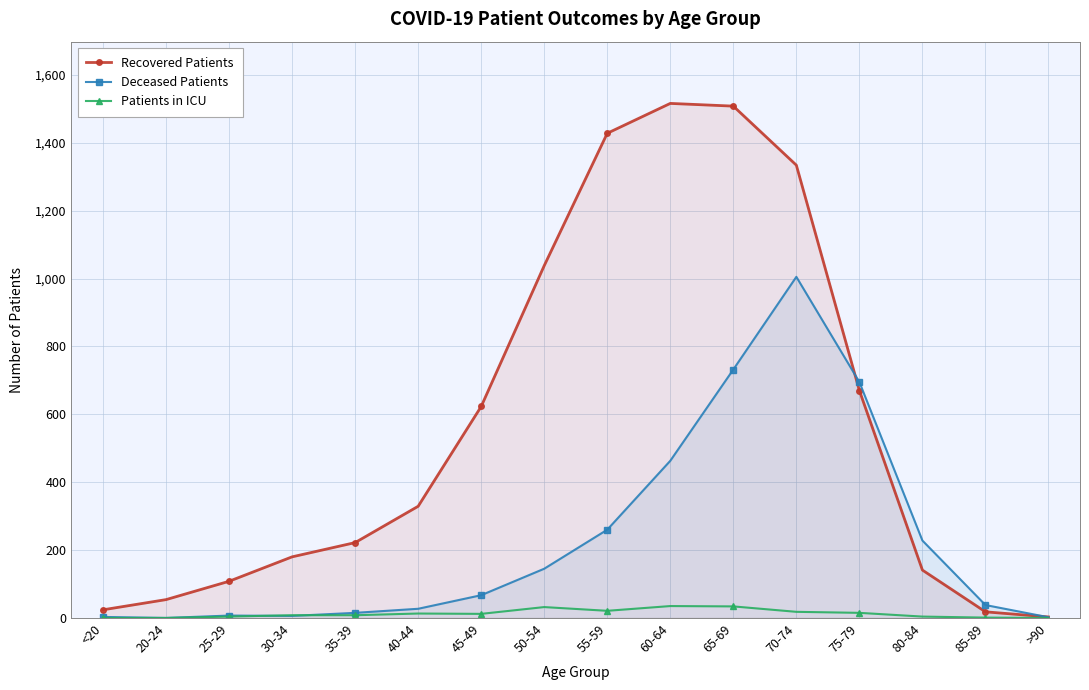

What is the average value of the Deceased Patients series?

231